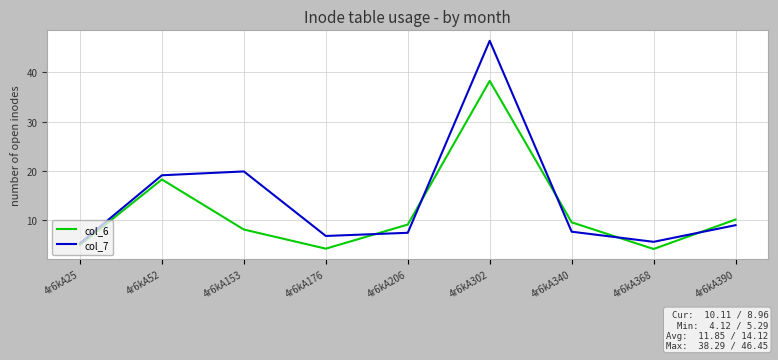

At 4r6kA206, list the series in order from largest to smallest.

col_6, col_7